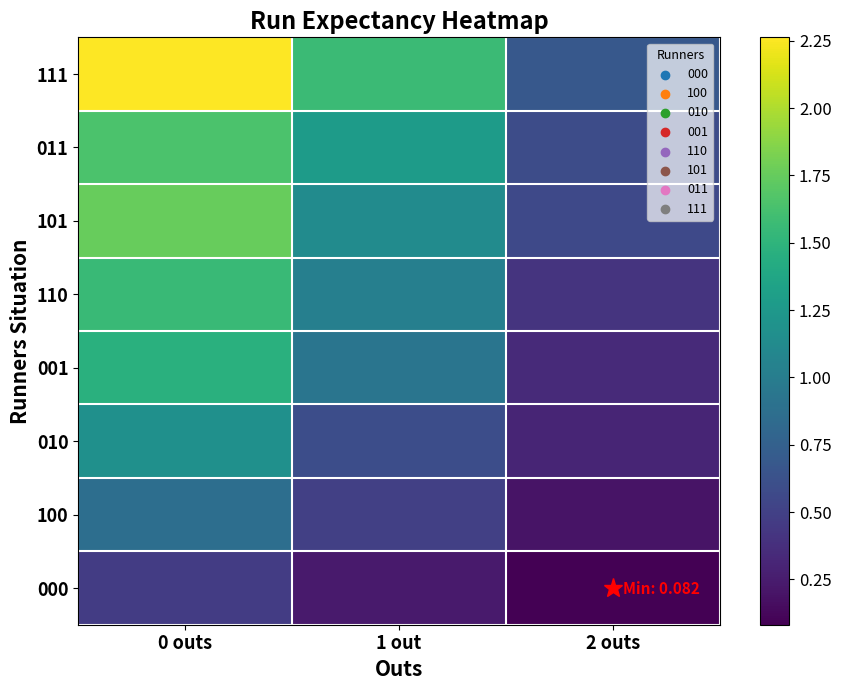

At how many categories does at least one series exceed 0?

3